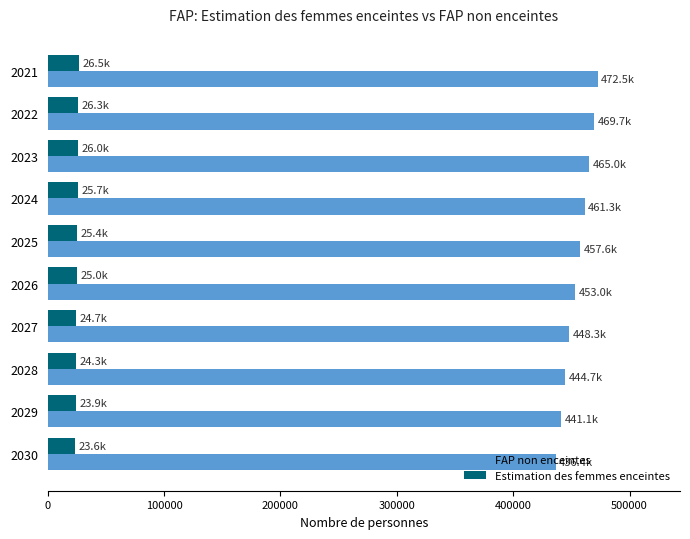

What is the sum of the FAP non enceintes values at 2025 and 2027?

905942.0